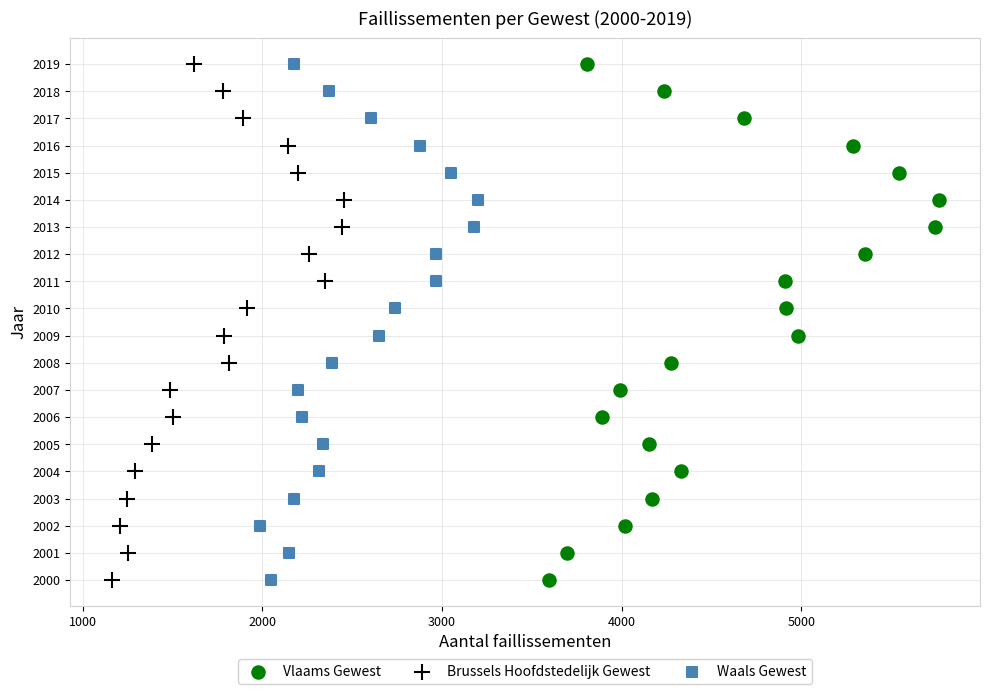

What are all the series names shown in the legend?

Vlaams Gewest, Brussels Hoofdstedelijk Gewest, Waals Gewest